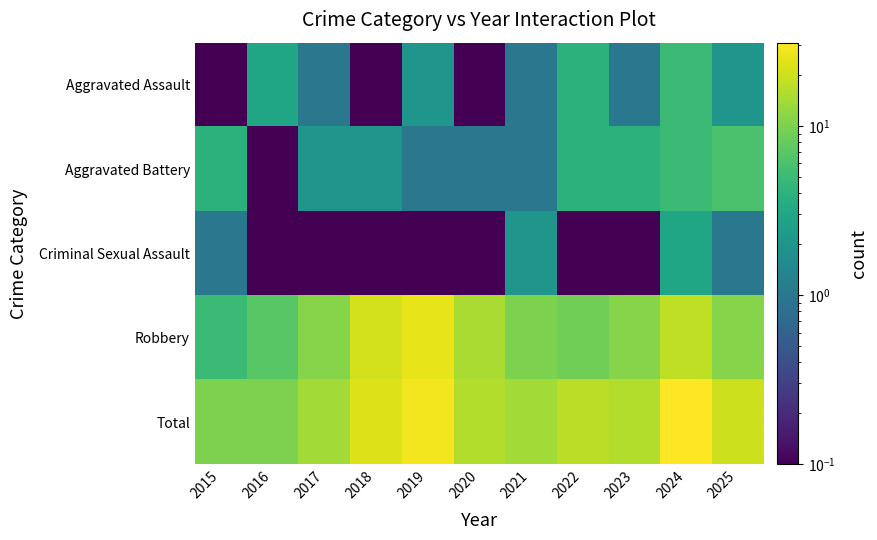

Reading right to left, extract all data points from this chart.

Aggravated Assault: 2025=2.0	2024=5.0	2023=1.0	2022=4.0	2021=1.0	2020=0.1	2019=2.0	2018=0.1	2017=1.0	2016=3.0	2015=0.1
Aggravated Battery: 2025=6.0	2024=5.0	2023=4.0	2022=4.0	2021=1.0	2020=1.0	2019=1.0	2018=2.0	2017=2.0	2016=0.1	2015=4.0
Criminal Sexual Assault: 2025=1.0	2024=3.0	2023=0.1	2022=0.1	2021=2.0	2020=0.1	2019=0.1	2018=0.1	2017=0.1	2016=0.1	2015=1.0
Robbery: 2025=11.0	2024=18.0	2023=11.0	2022=9.0	2021=10.0	2020=15.0	2019=25.0	2018=21.0	2017=11.0	2016=7.0	2015=5.0
Total: 2025=20.0	2024=31.0	2023=16.0	2022=17.0	2021=14.0	2020=16.0	2019=28.0	2018=23.0	2017=14.0	2016=10.0	2015=10.0